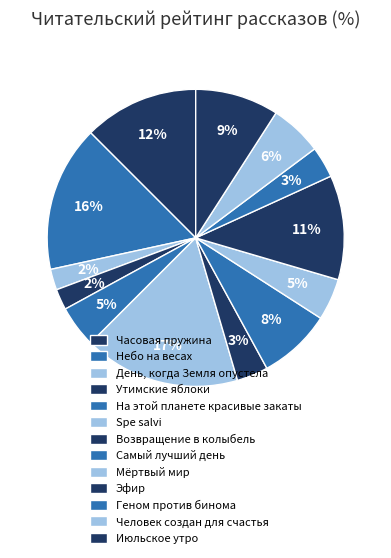

What percentage is the Spe salvi slice, to the nearest percent?

17%